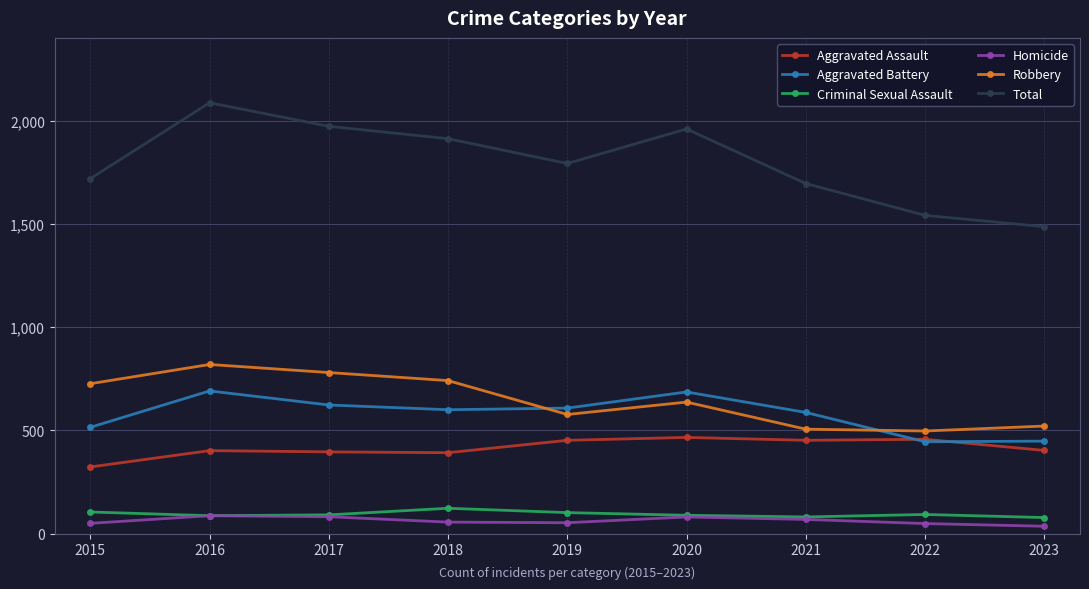

What is the value of the Homicide point at the 2nd from the left?

87